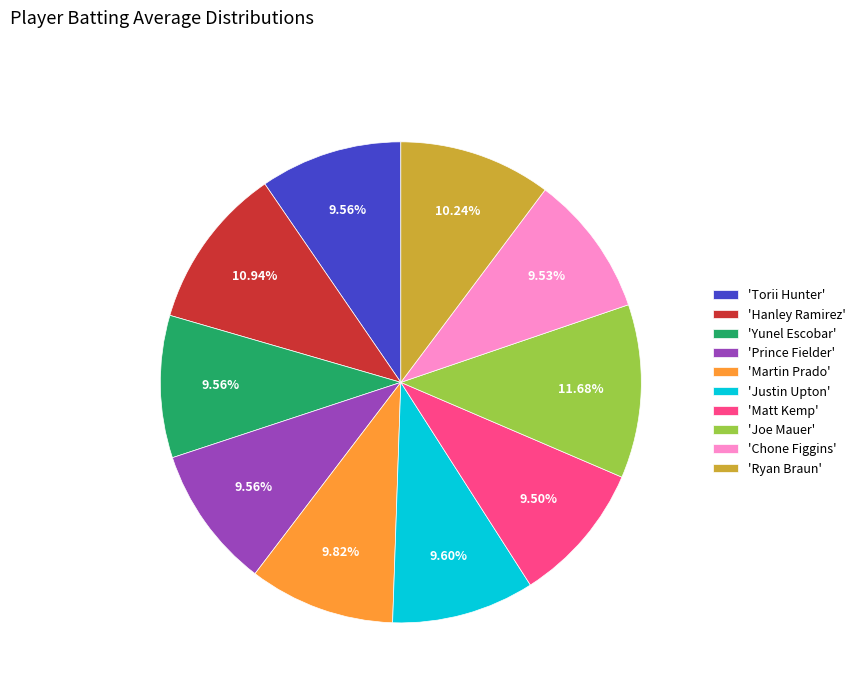

What is the largest slice in the pie chart?

'Joe Mauer'